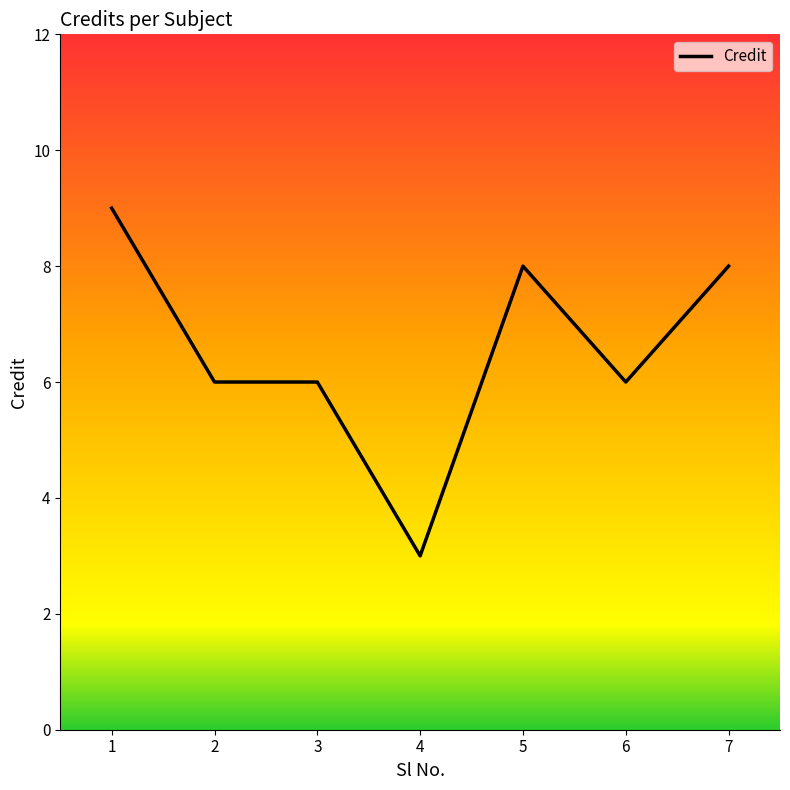

What is the smallest value displayed?

3